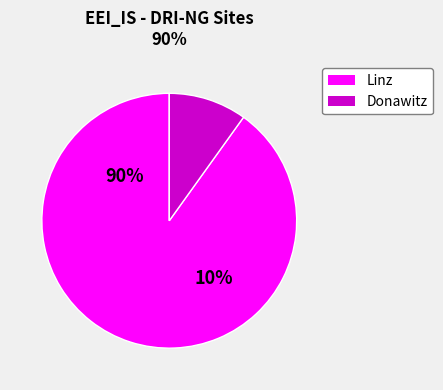

True or false: voest Linz B accounts for 24% of the total.

False